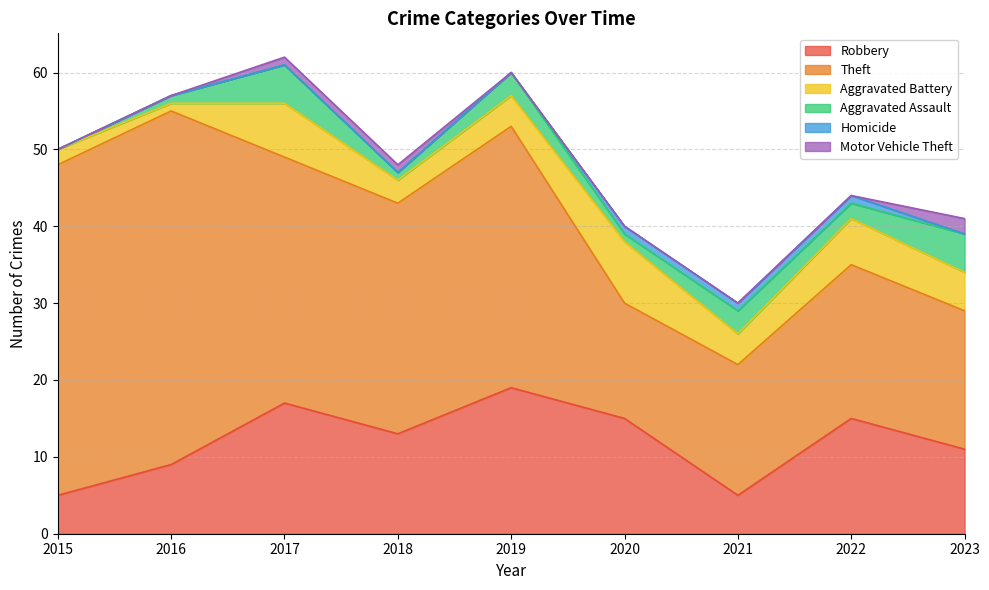

What is the value of the Homicide point at the 6th from the left?

1